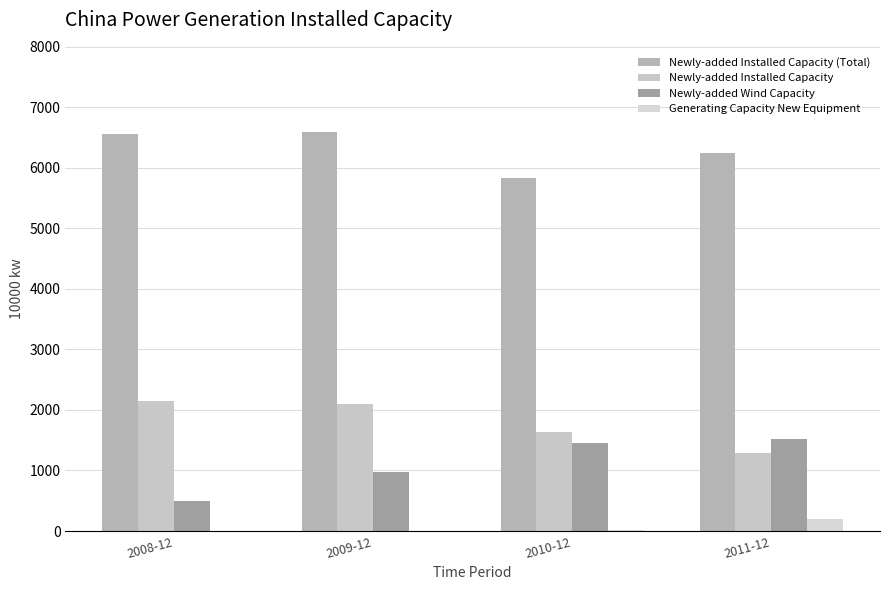

How many groups of bars are there?

4